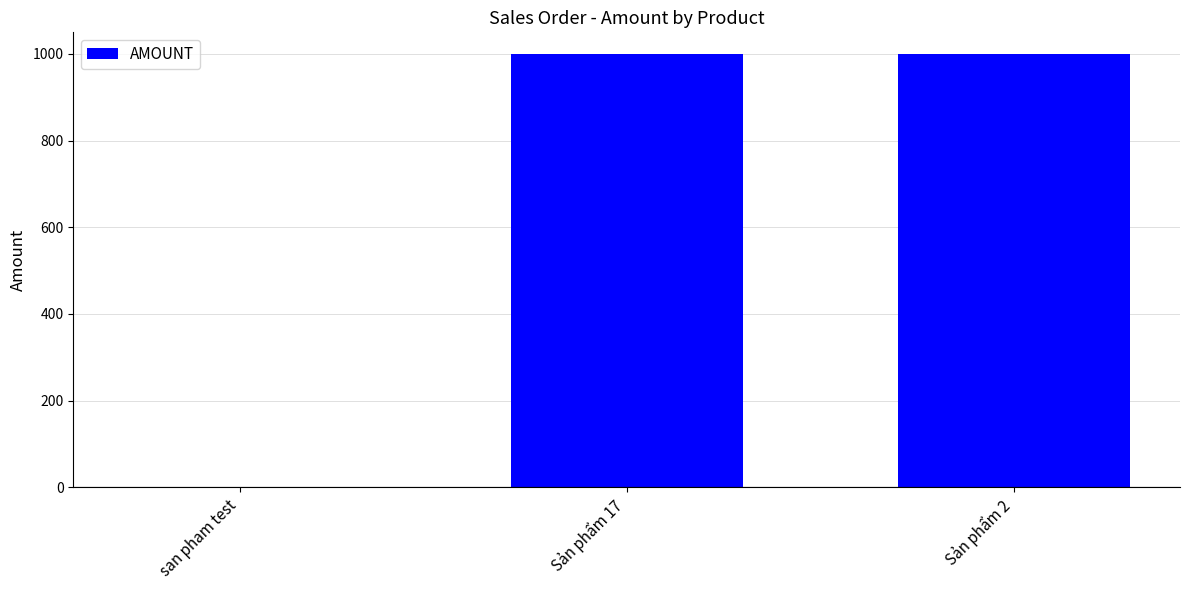

True or false: the data shows 391 at san pham test.

False